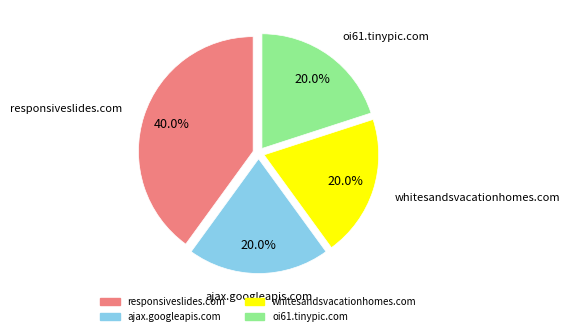

Is oi61.tinypic.com the majority of the pie?

No